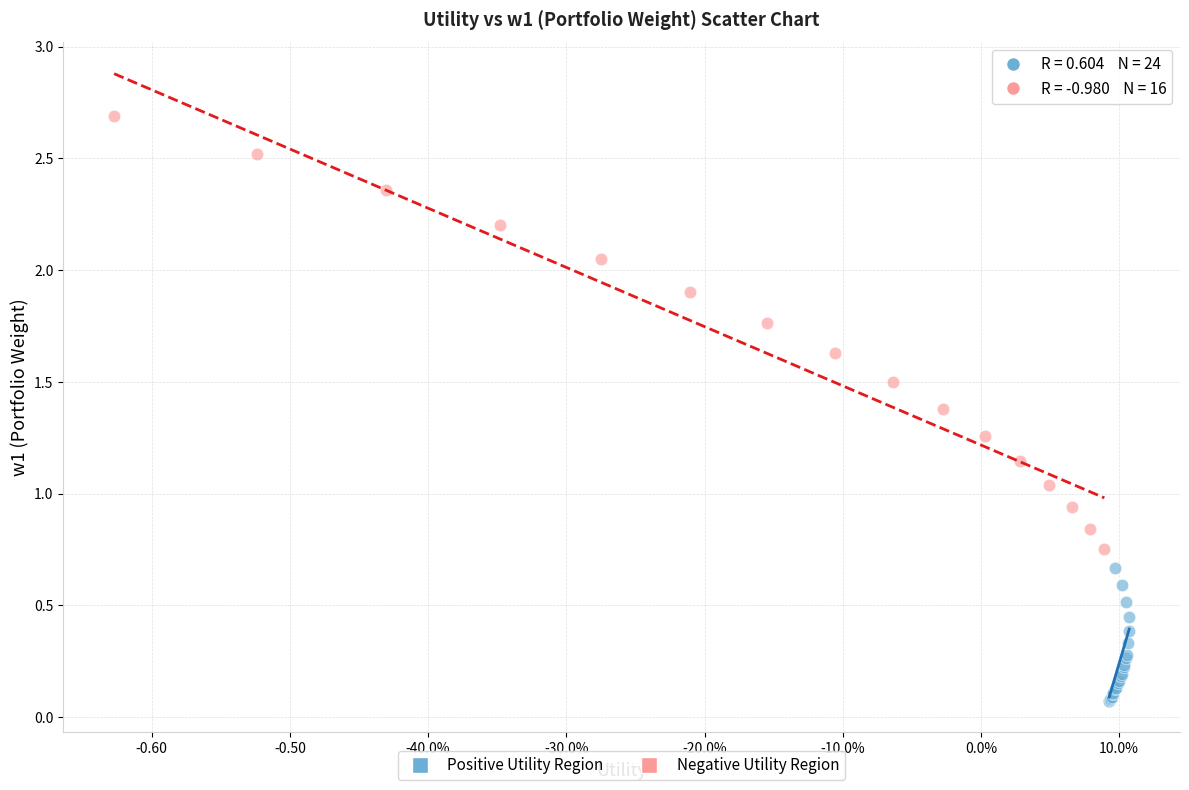

Which series contains the highest Y value?

Negative Utility Region